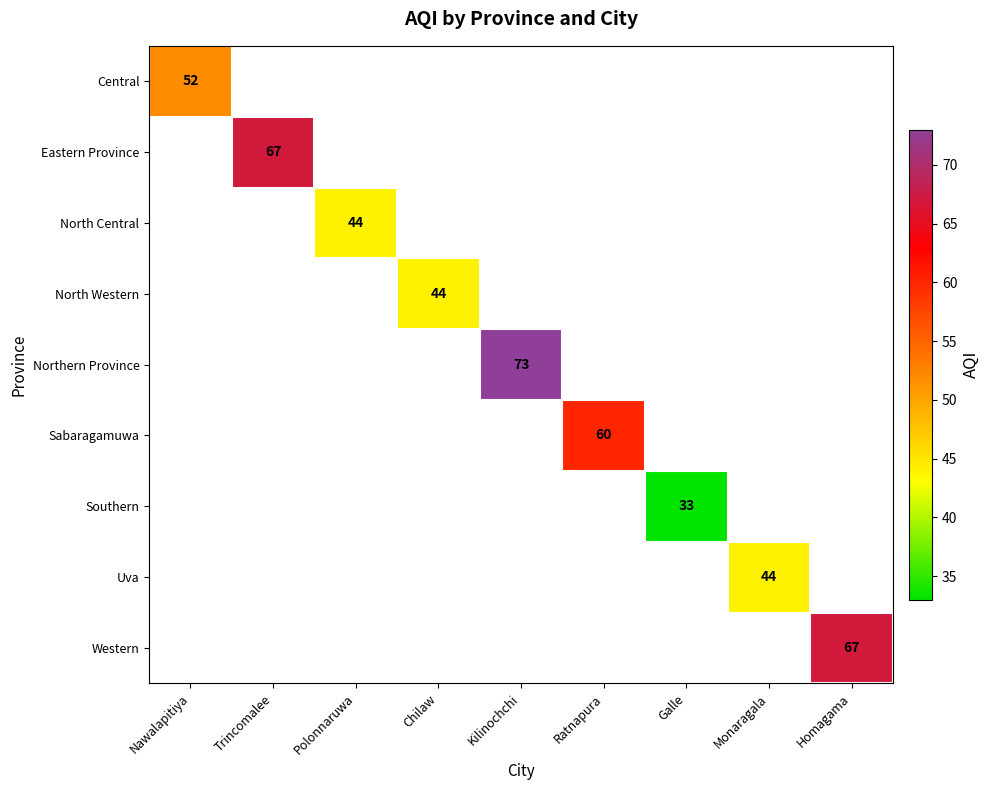

The value of Eastern Province at Trincomalee is 22. True or false?

False